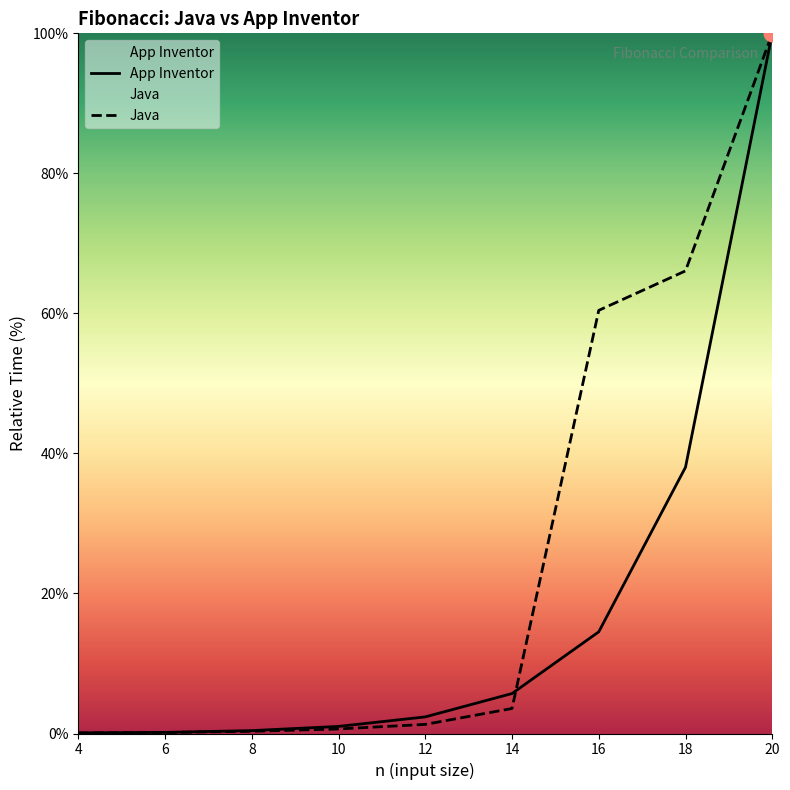

What is the difference between the highest and lowest values at 12?

1.1